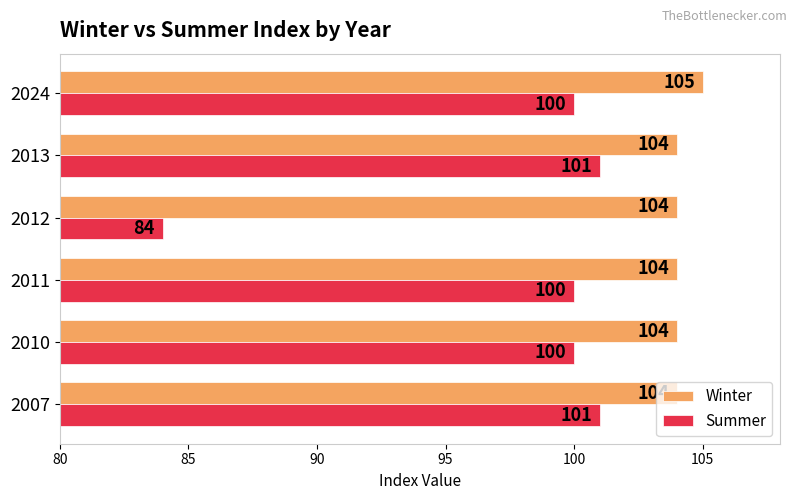

Which series has the widest spread of values?

Summer